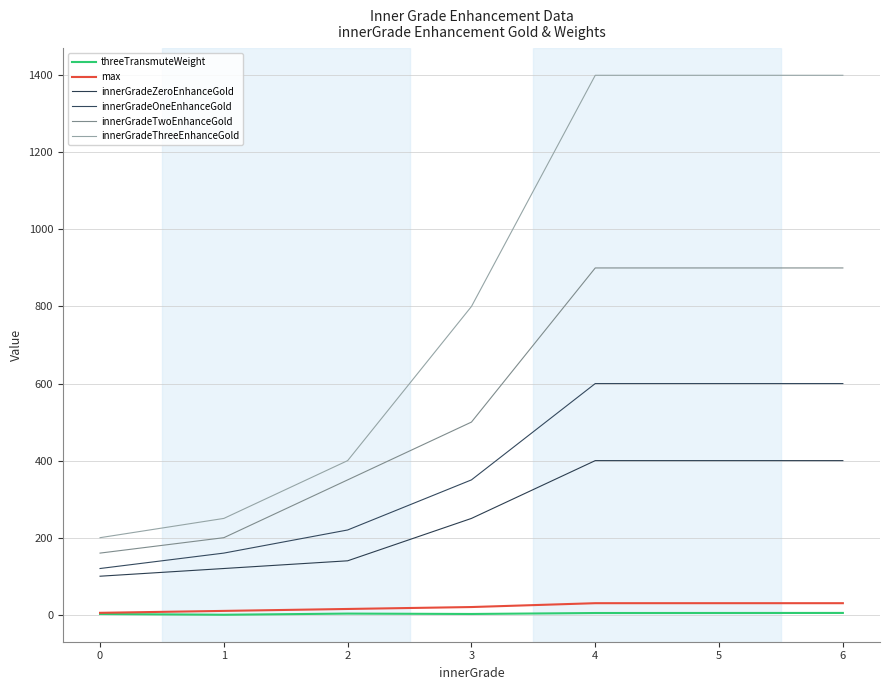

Reading left to right, transcribe all the data shown in this chart.

threeTransmuteWeight: 2.0	0.0	3.0	2.0	4.5	4.6	4.7
max: 5.0	10.0	15.0	20.0	30.0	30.0	30.0
innerGradeZeroEnhanceGold: 100.0	120.0	140.0	250.0	400.0	400.0	400.0
innerGradeOneEnhanceGold: 120.0	160.0	220.0	350.0	600.0	600.0	600.0
innerGradeTwoEnhanceGold: 160.0	200.0	350.0	500.0	900.0	900.0	900.0
innerGradeThreeEnhanceGold: 200.0	250.0	400.0	800.0	1400.0	1400.0	1400.0